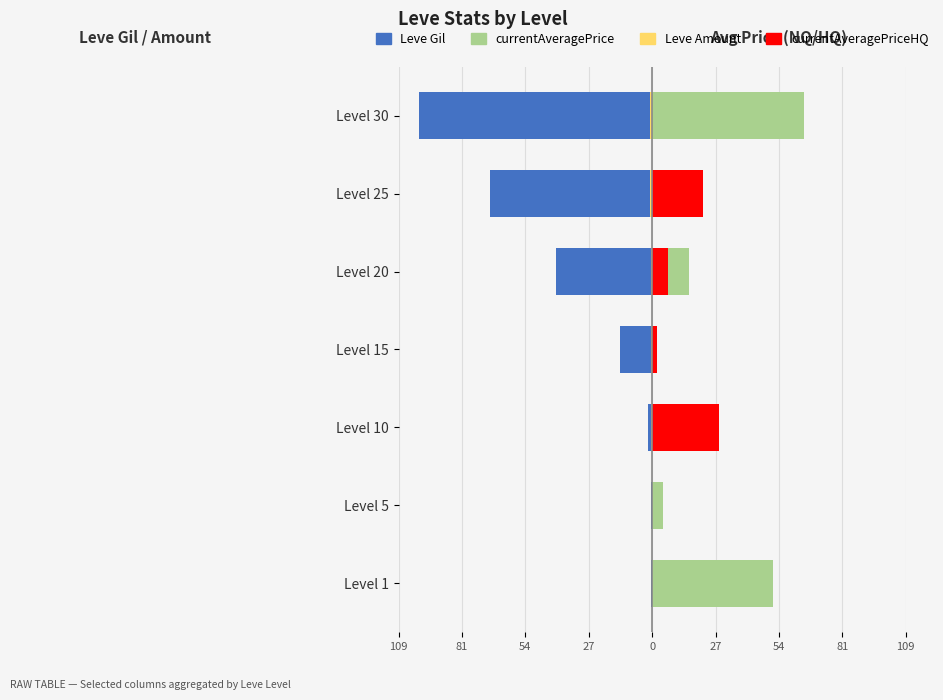

What are all the series names shown in the legend?

Leve Gil, Leve Amount, currentAveragePrice, currentAveragePriceHQ